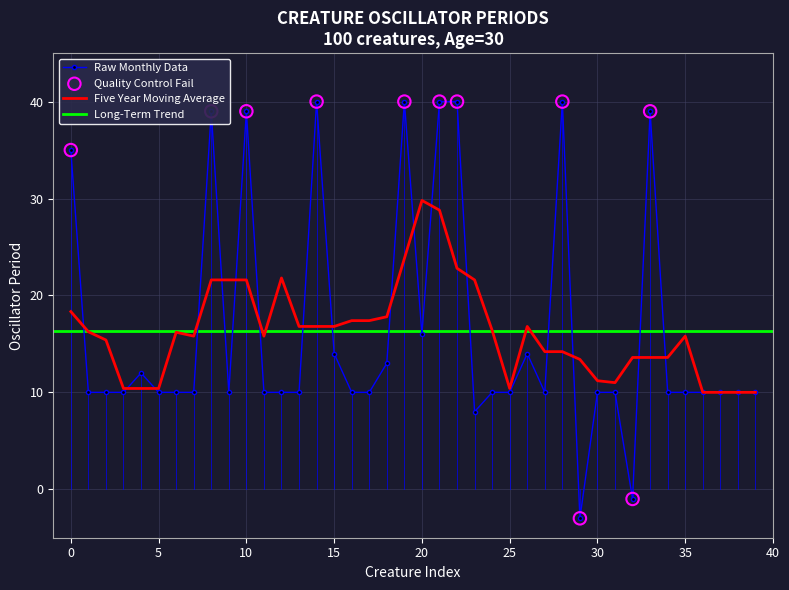

Between 2 and 6, which is larger?

2